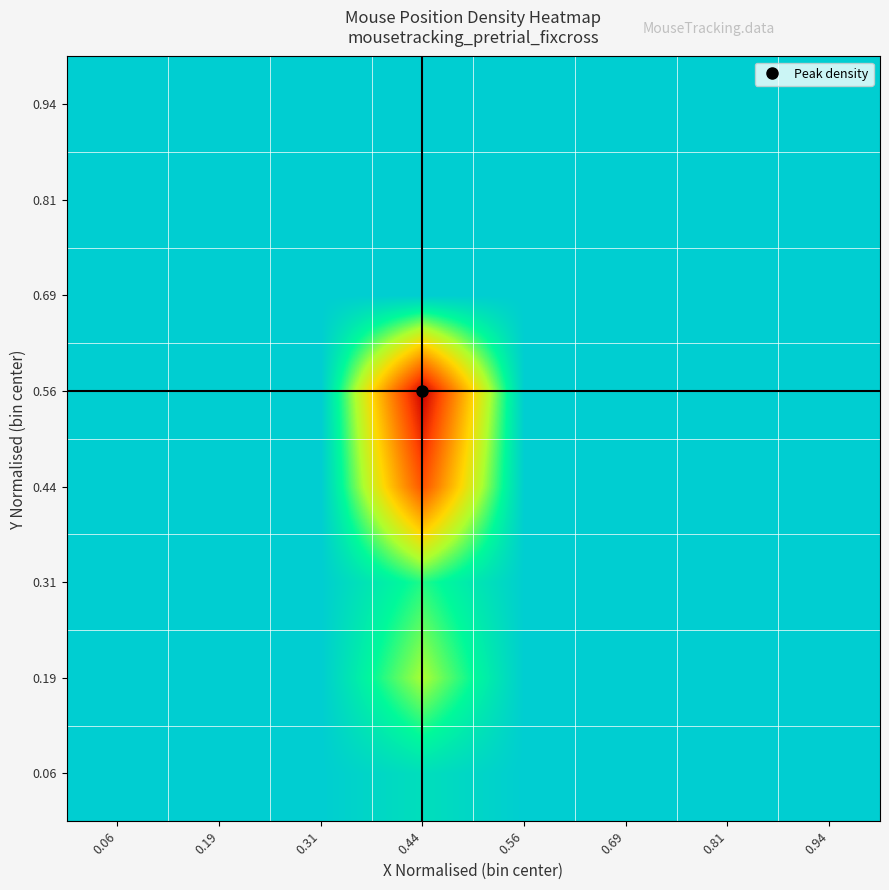

Count the number of categories in the chart.

8